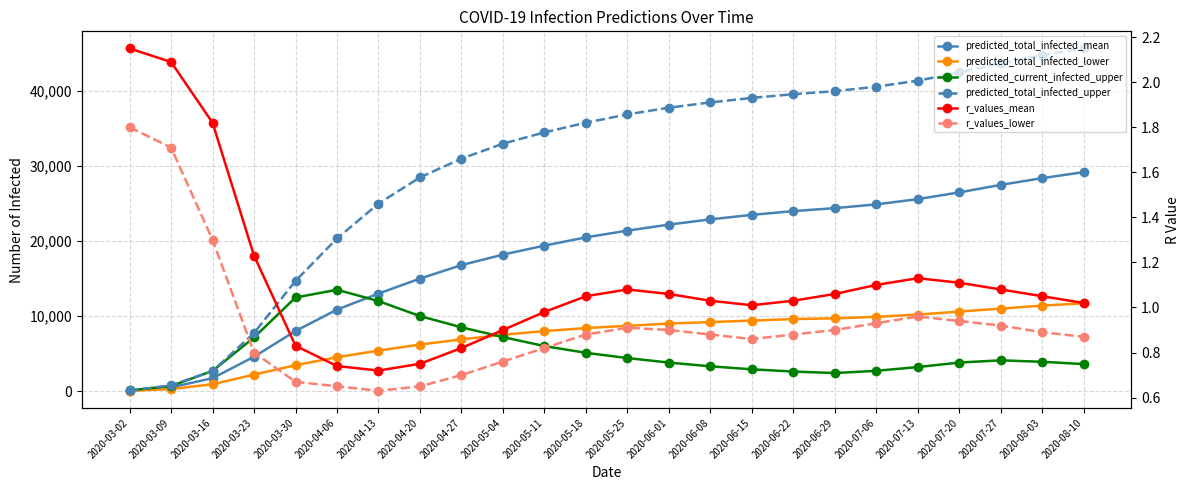

Is the value of predicted_total_infected_lower at 2020-07-27 greater than the value of r_values_mean at 2020-03-23?

Yes